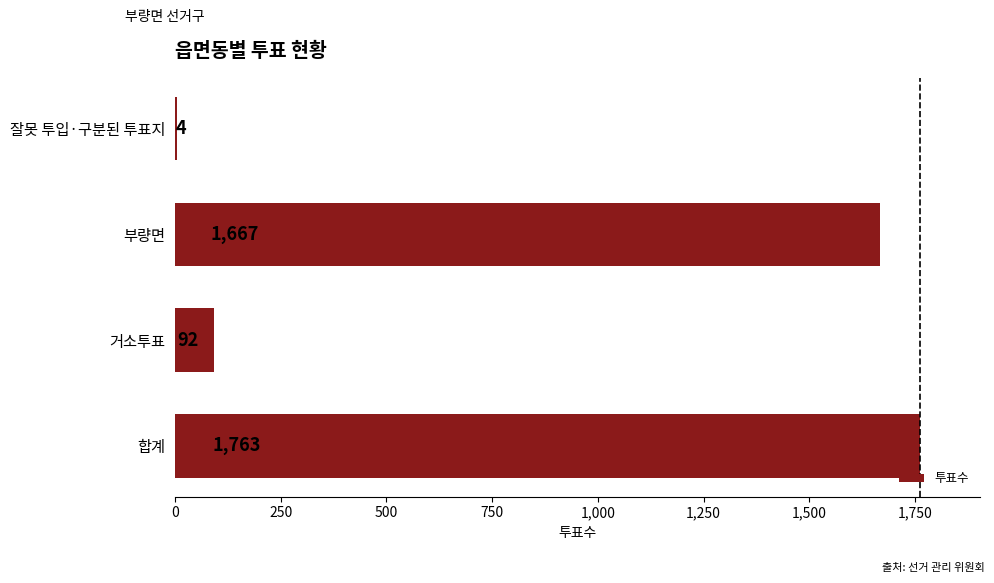

At which category does the chart reach its peak across all series?

합계